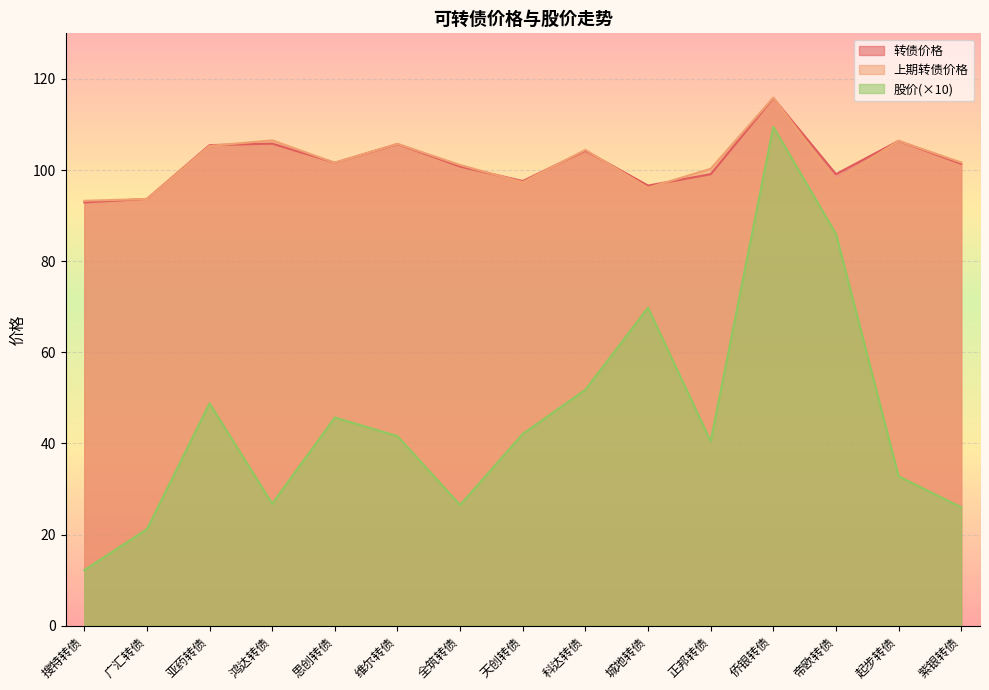

Is it true that 上期转债价格 equals 26.2 at 侨银转债?

False